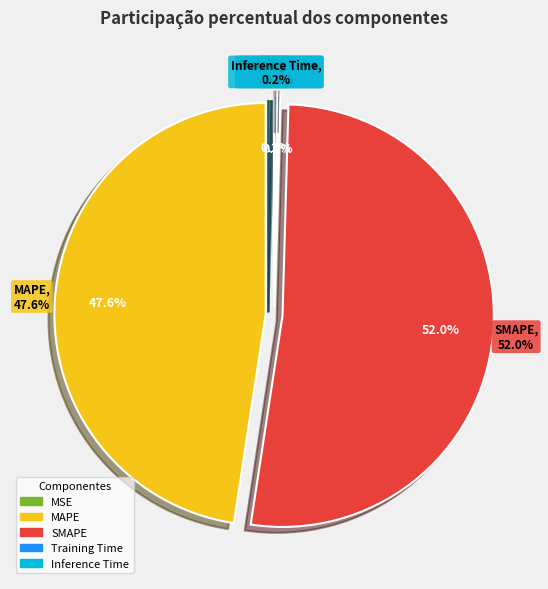

Which slice is the largest?

SMAPE